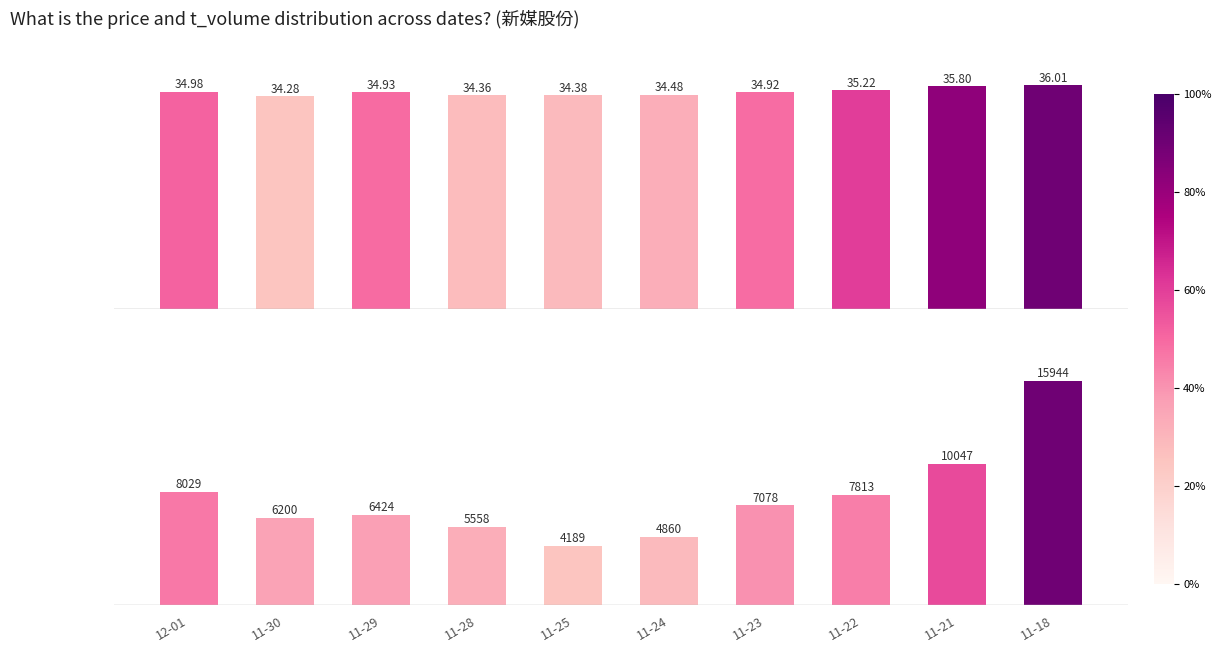

Rank the series by their average value, from lowest to highest.

price, t_volume